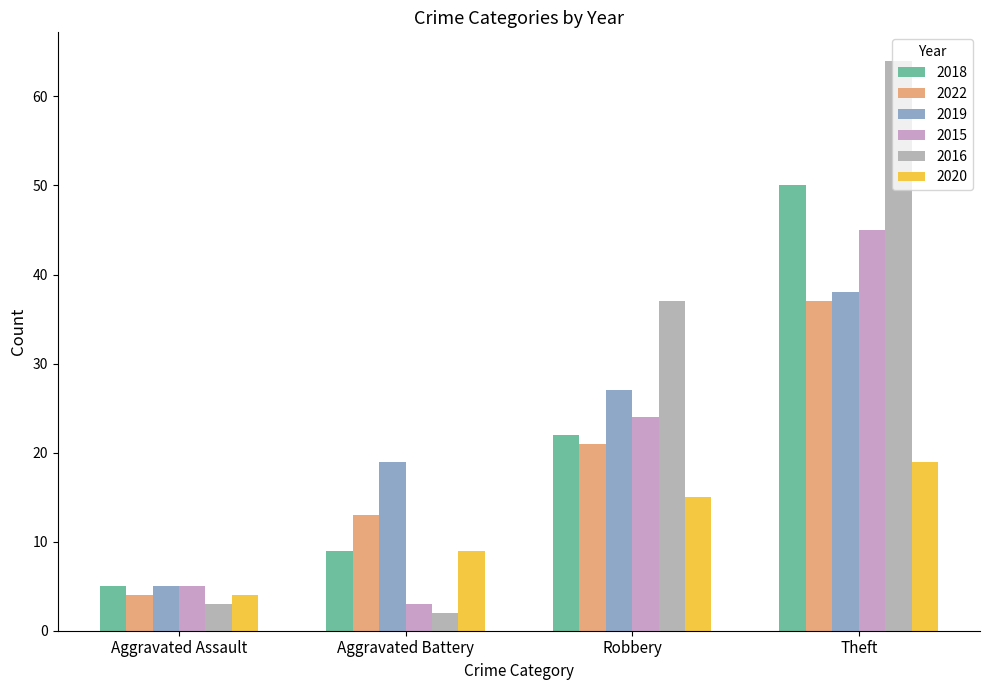

Which series has the largest total across all categories?

2016